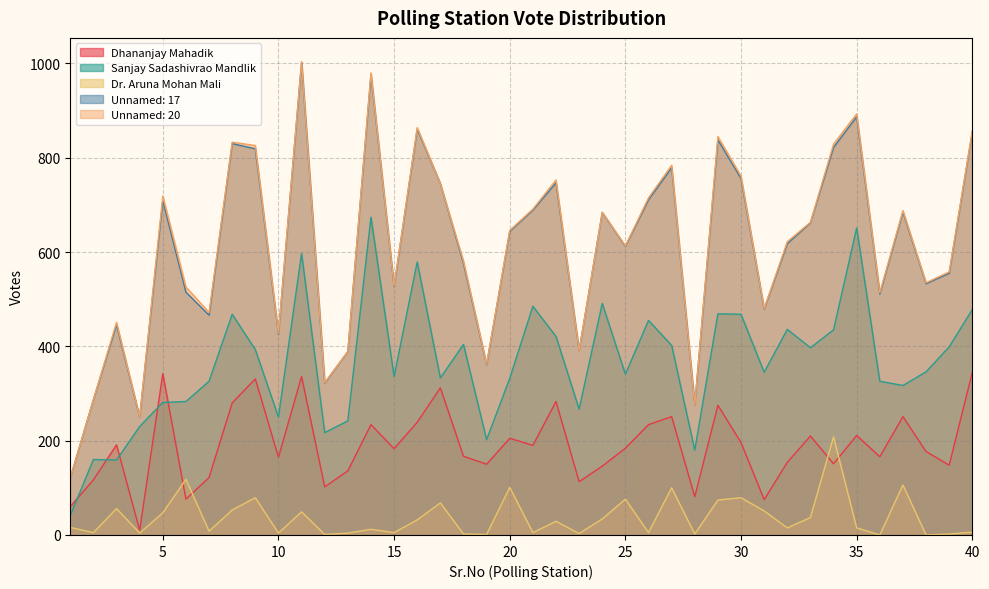

List the labels in order of Sanjay Sadashivrao Mandlik value, smallest first.

1, 3, 2, 28, 19, 12, 4, 13, 10, 23, 5, 6, 37, 7, 36, 20, 17, 15, 25, 31, 38, 9, 33, 39, 27, 18, 22, 34, 32, 26, 8, 30, 29, 40, 21, 24, 16, 11, 35, 14